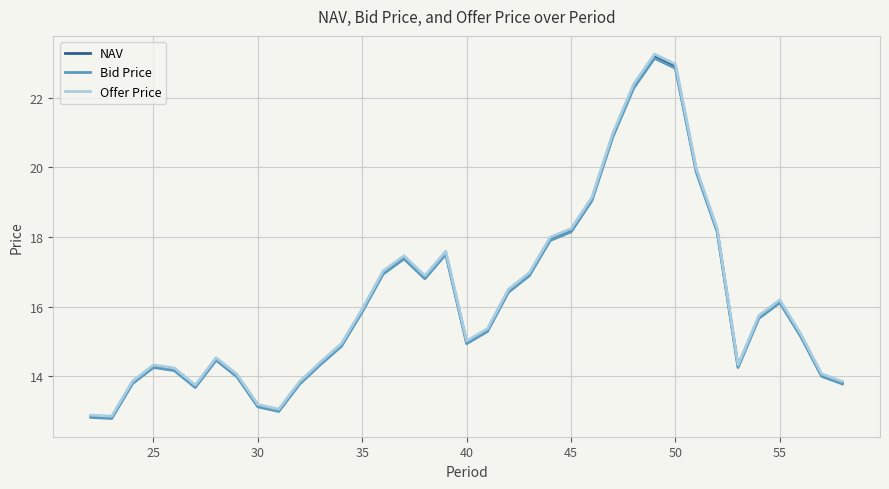

What is the maximum value shown in the chart?

23.3